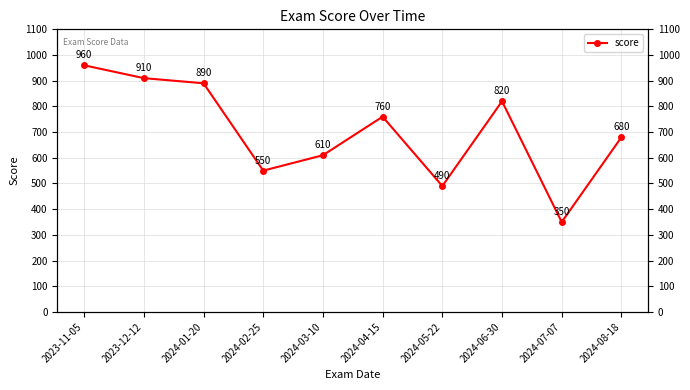

How many interior local valleys (lower than both neighbors) does the data have?

3